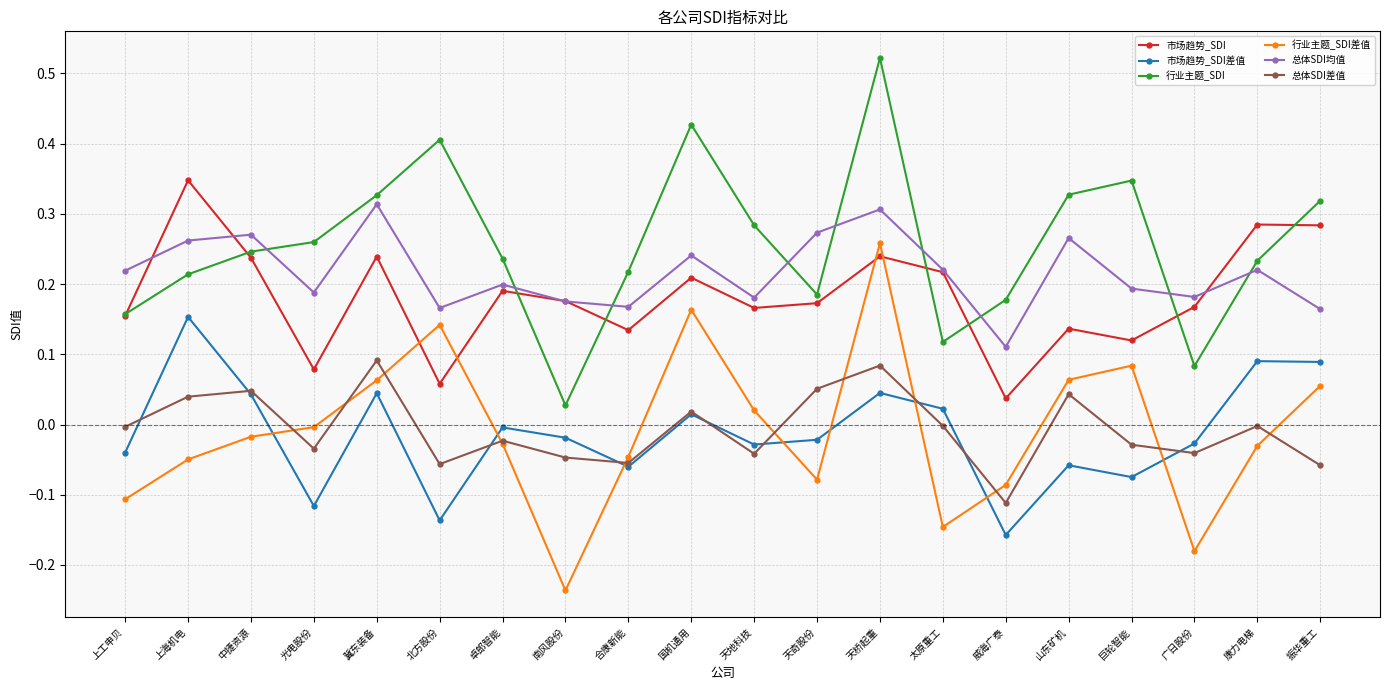

Is it true that 市场趋势_SDI差值 equals 0.1 at 天桥起重?

False